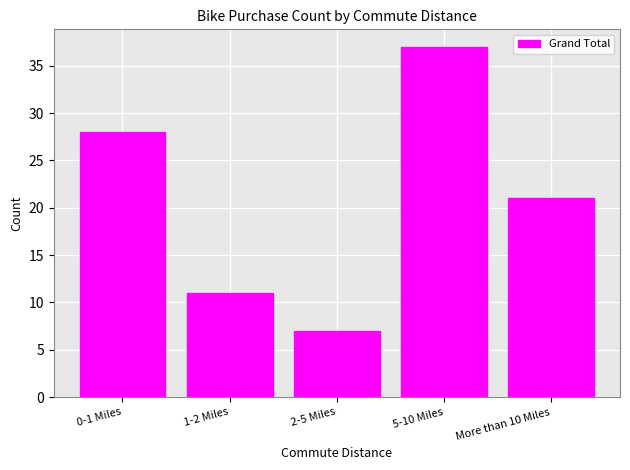

Reading left to right, extract all data points from this chart.

28	11	7	37	21